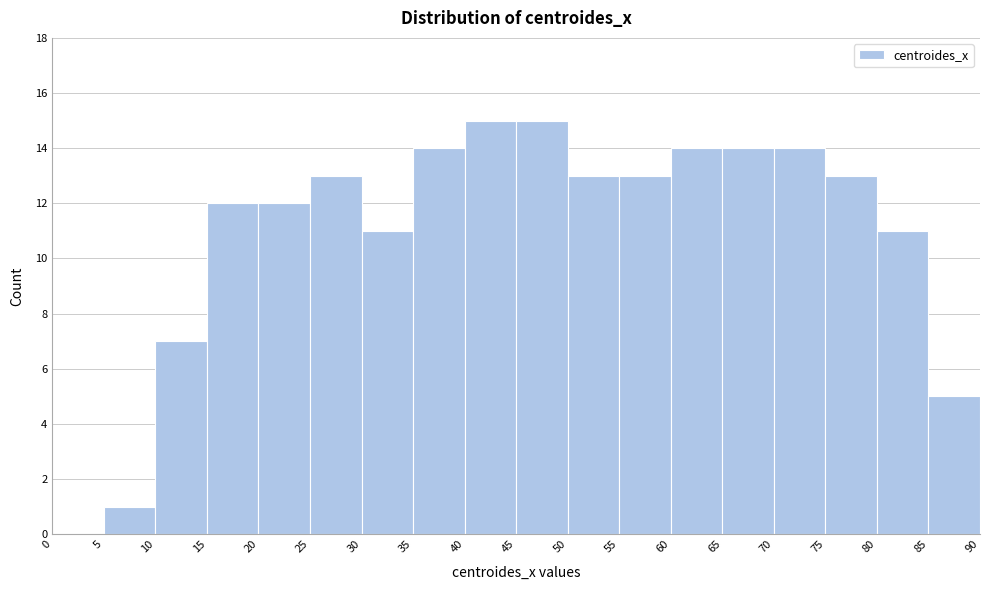

Reading left to right, transcribe this chart: for each bar, give the range it covers on the x-axis and its height. The values are not printed on the chart, so give them approximately, as read against the axis.

0 to 5: 0
5 to 10: 1
10 to 15: 7
15 to 20: 12
20 to 25: 12
25 to 30: 13
30 to 35: 11
35 to 40: 14
40 to 45: 15
45 to 50: 15
50 to 55: 13
55 to 60: 13
60 to 65: 14
65 to 70: 14
70 to 75: 14
75 to 80: 13
80 to 85: 11
85 to 90: 5